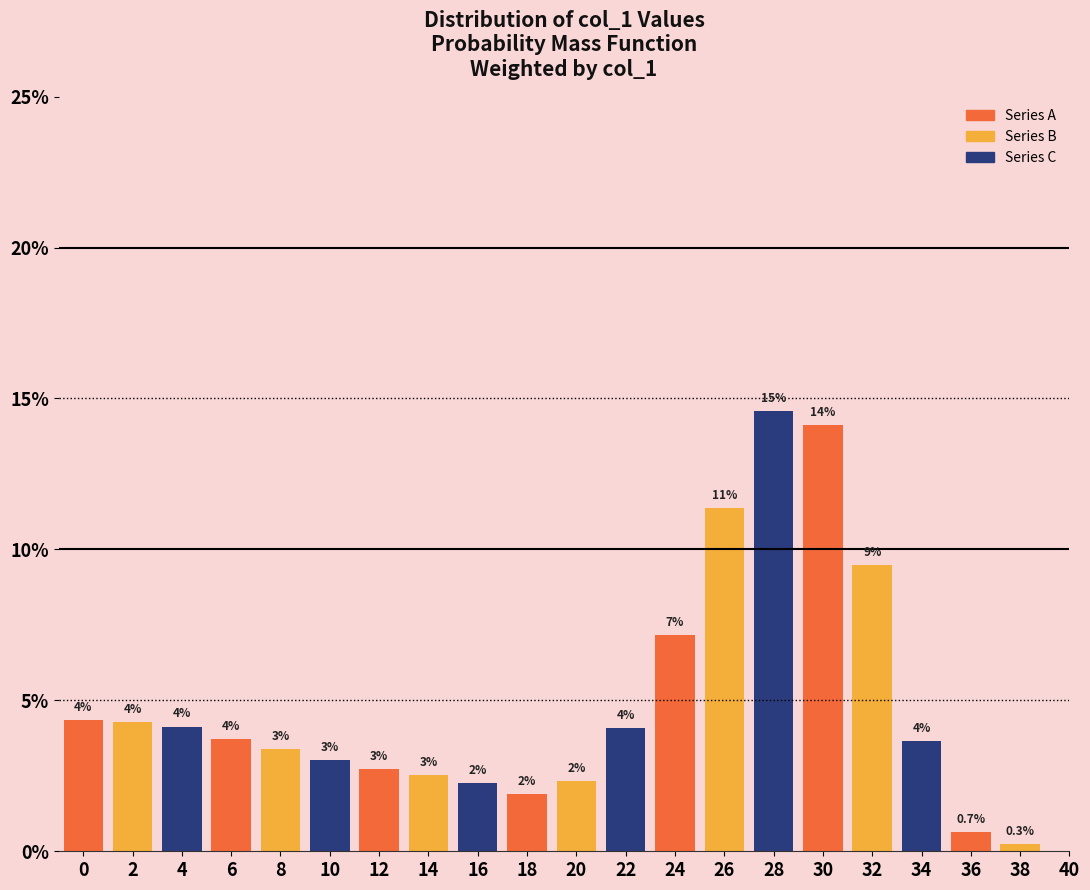

Are the bars horizontal?

No